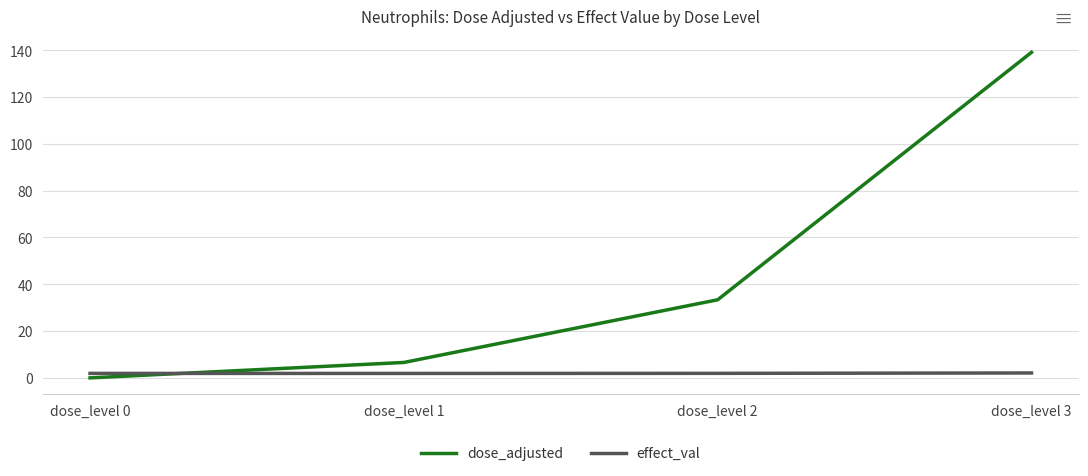

True or false: dose_adjusted and effect_val cross at least once.

True